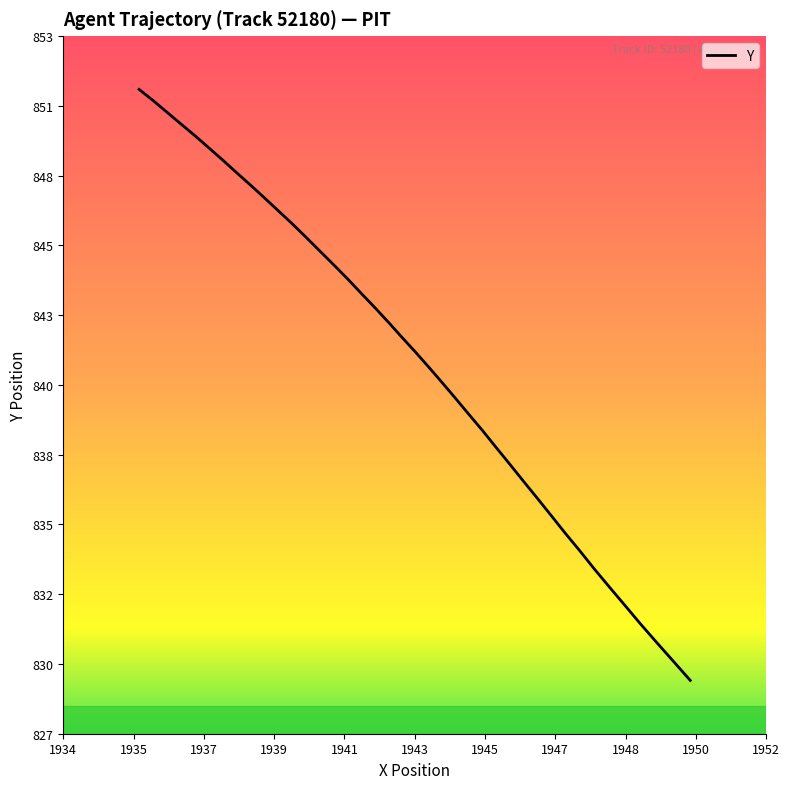

Does the chart display data point markers on the line(s)?

No